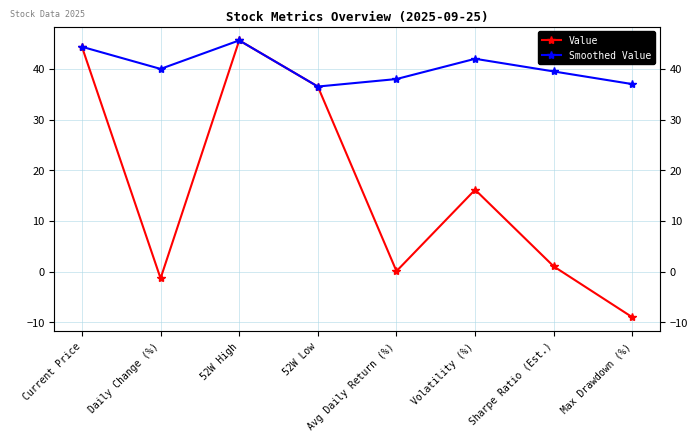

True or false: Value has more than 2 points higher than both neighbors.

False